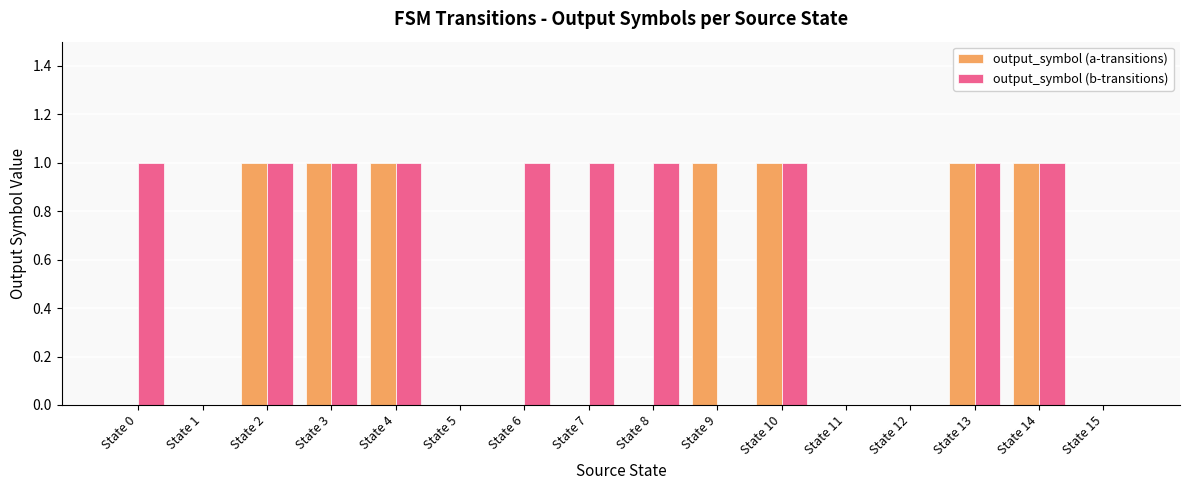

The value of output_symbol (a-transitions) at State 13 is 2. True or false?

False